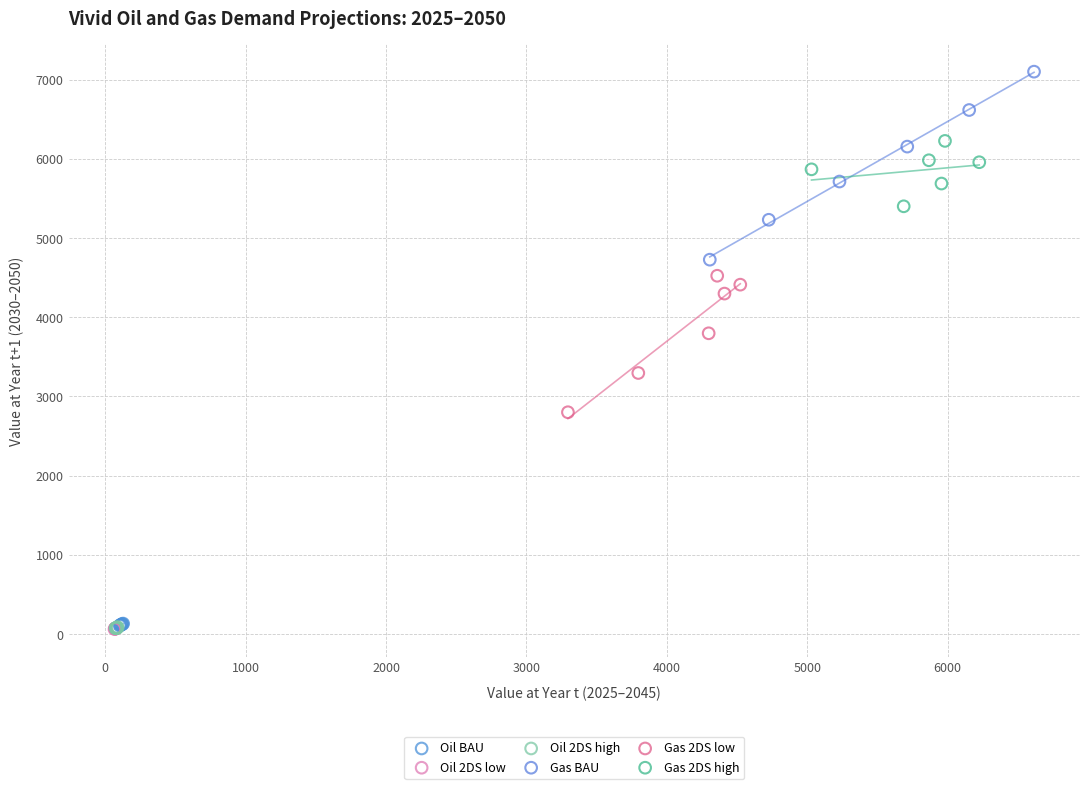

Which series has the largest Y range (max minus min)?

Gas BAU